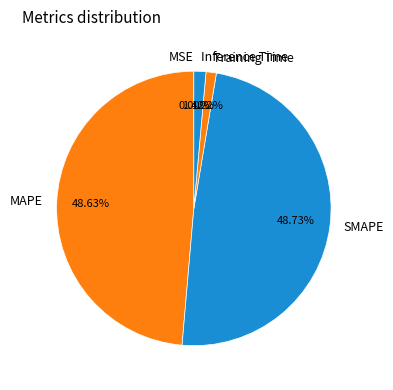

To the nearest percent, what is the difference between the Inference Time and SMAPE slice percentages?

47%